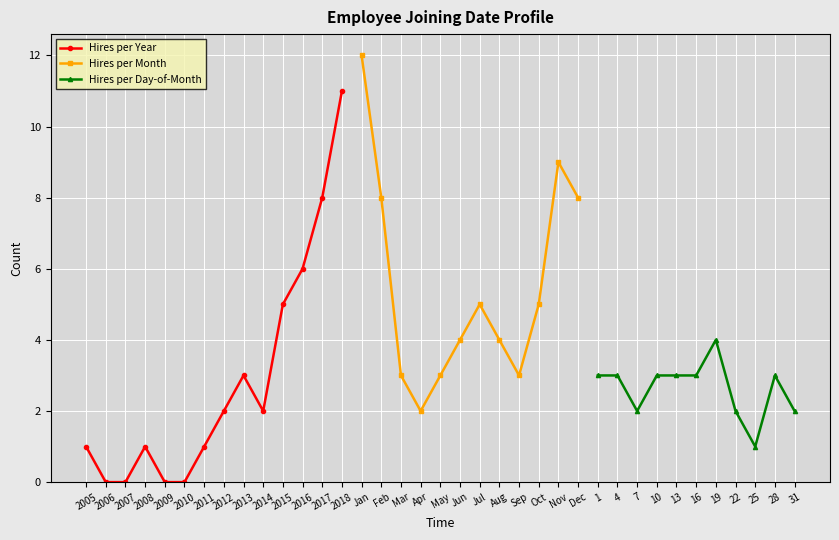

How many points are lower than both their immediate neighbors (excluding endpoints)?

3